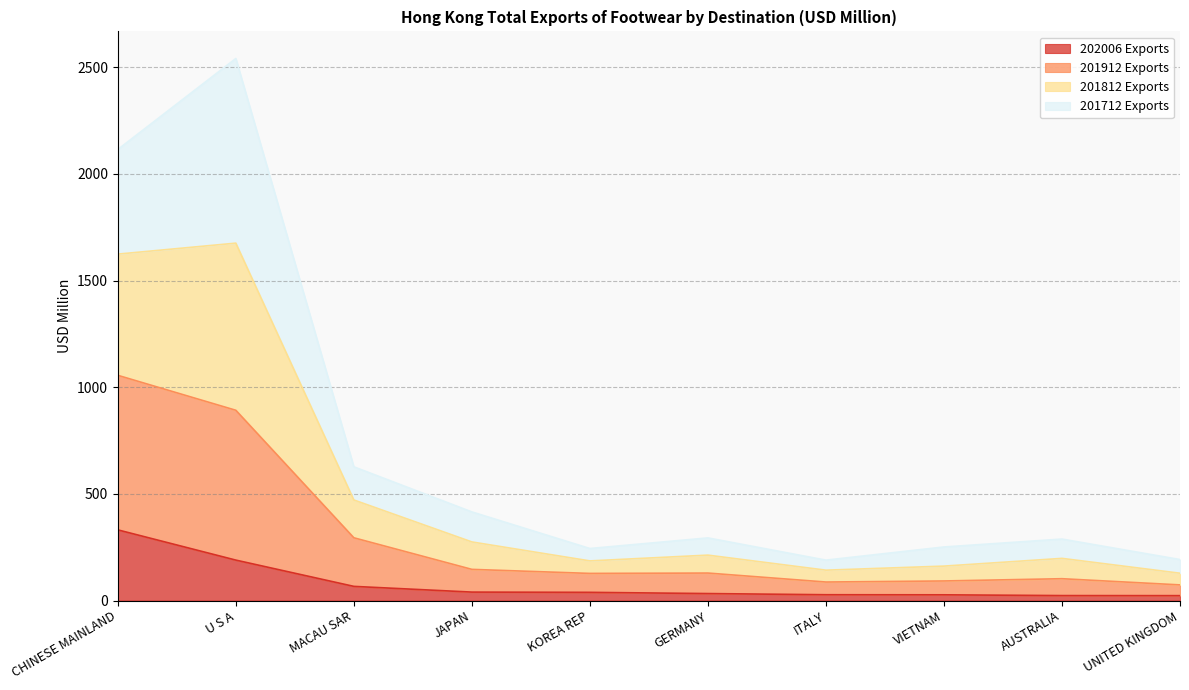

At which category is the sum across all series the highest?

U S A